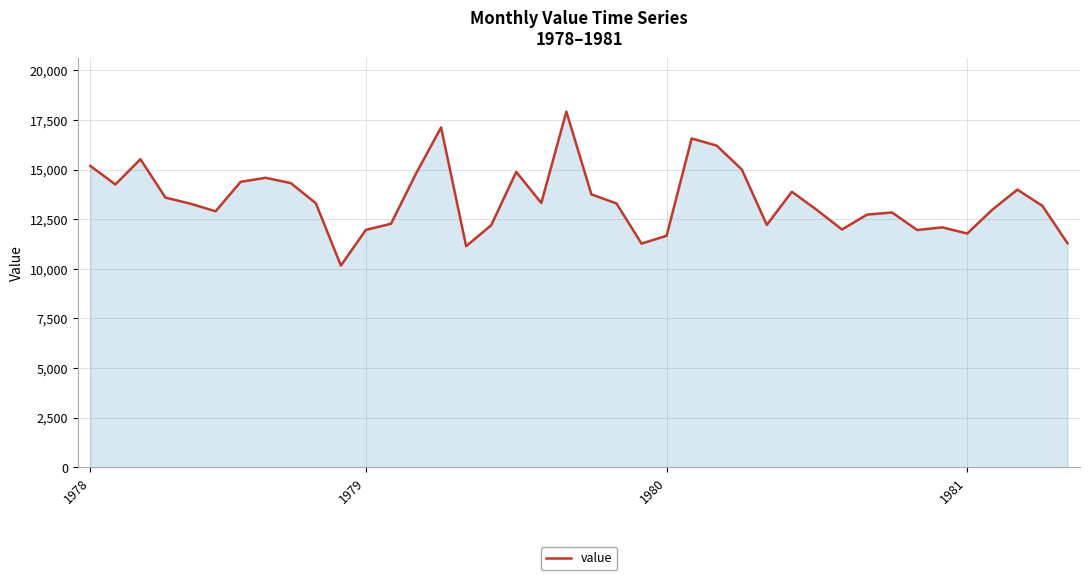

What is the smallest value displayed?

10166